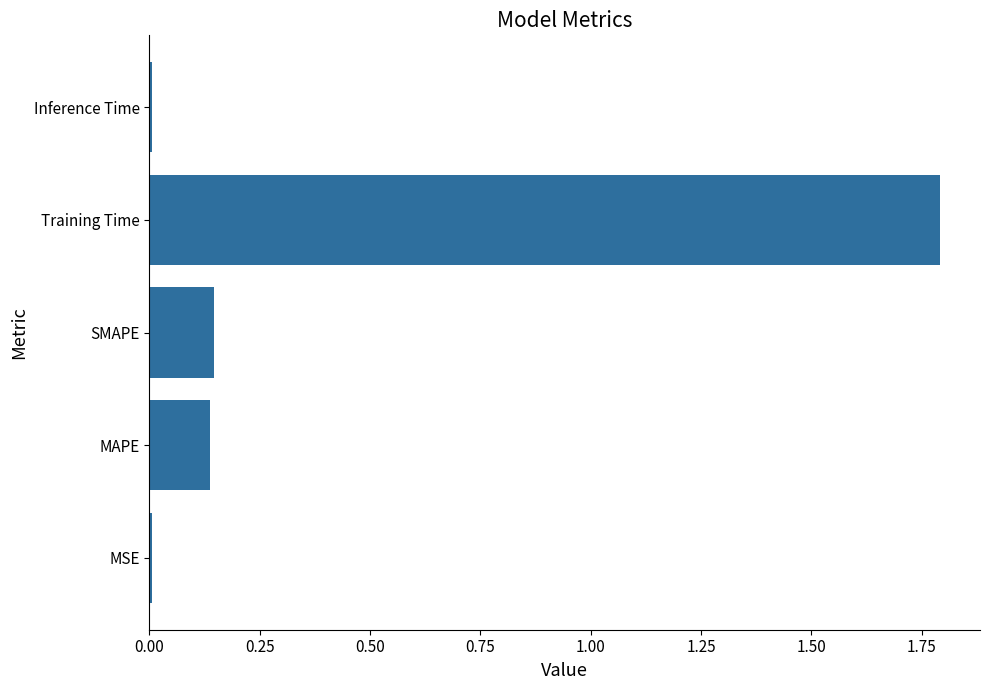

Which has a higher value, Training Time or SMAPE?

Training Time